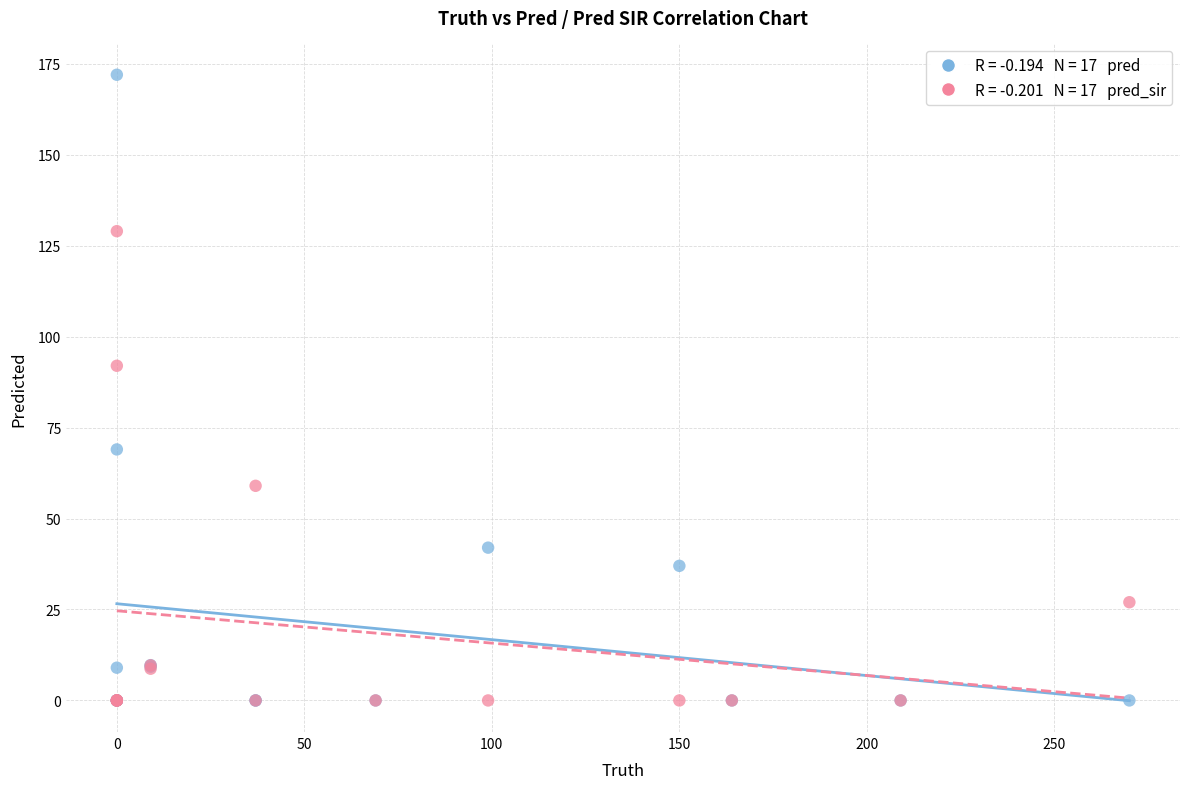

Across all series, what Y value is closest to 86?

92.0